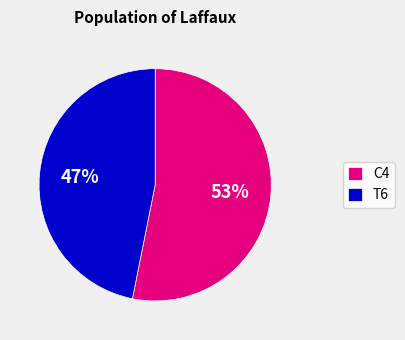

Is there a majority slice in this chart?

Yes